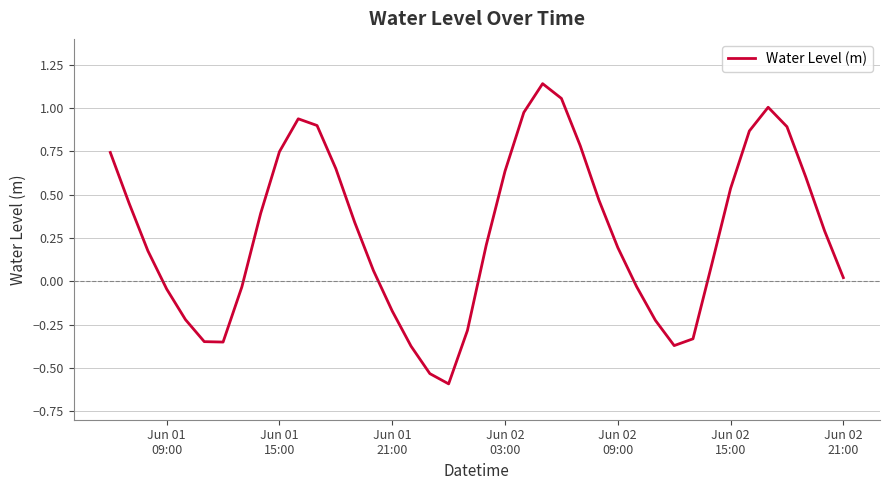

What is the minimum value shown in the chart?

-0.6